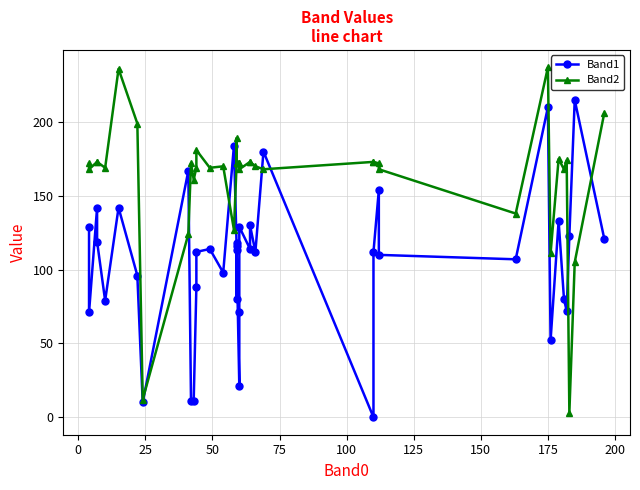

Which series has the largest total across all categories?

Band2